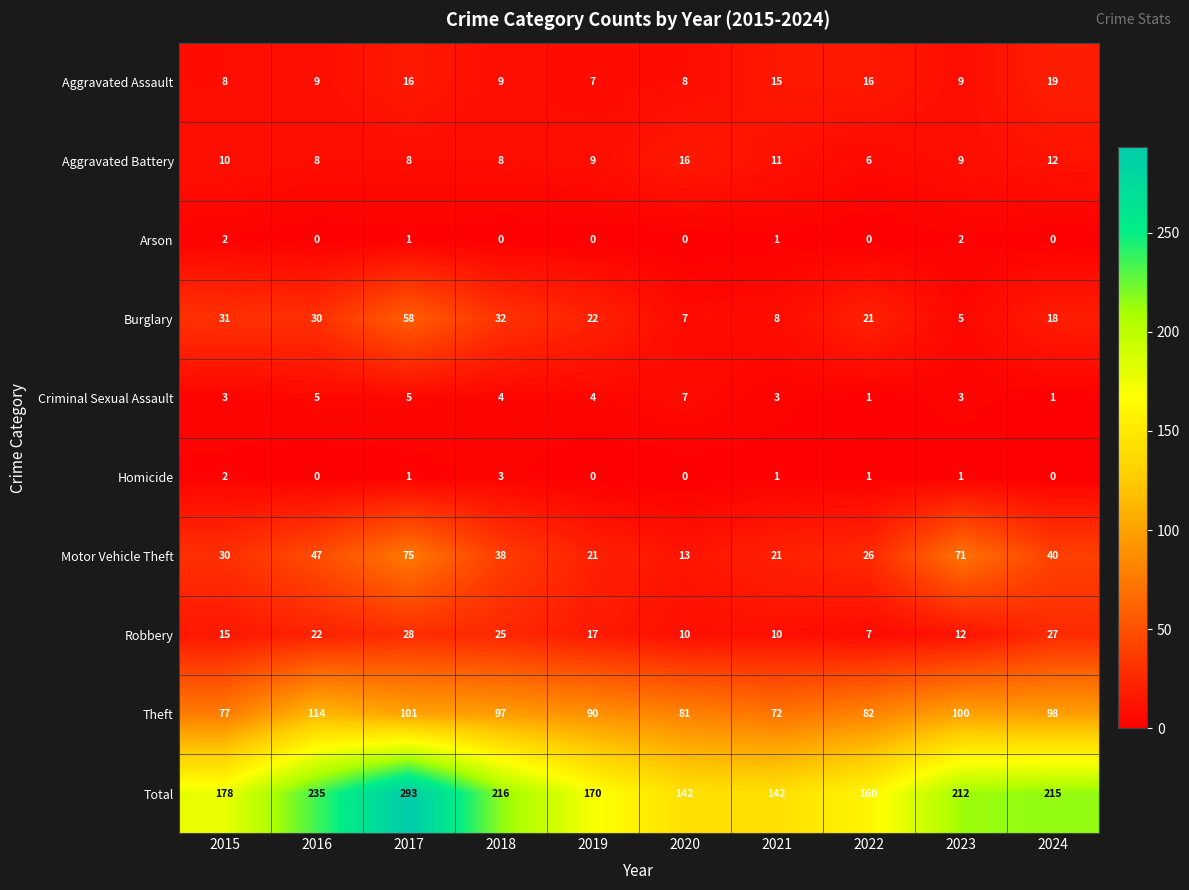

What is the sum of the Aggravated Battery values at 2018 and 2016?

16